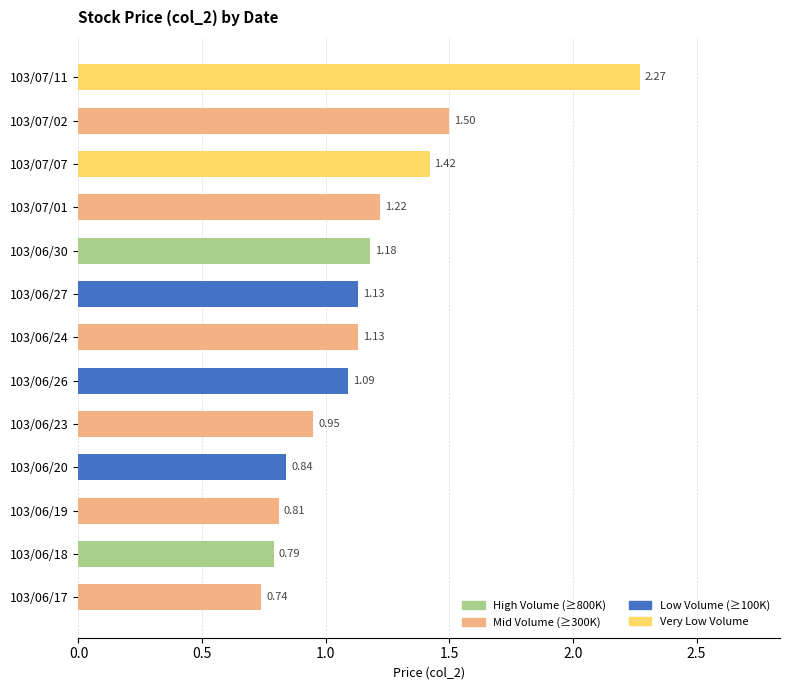

What is the difference between the values at 103/06/27 and 103/07/07?

0.3